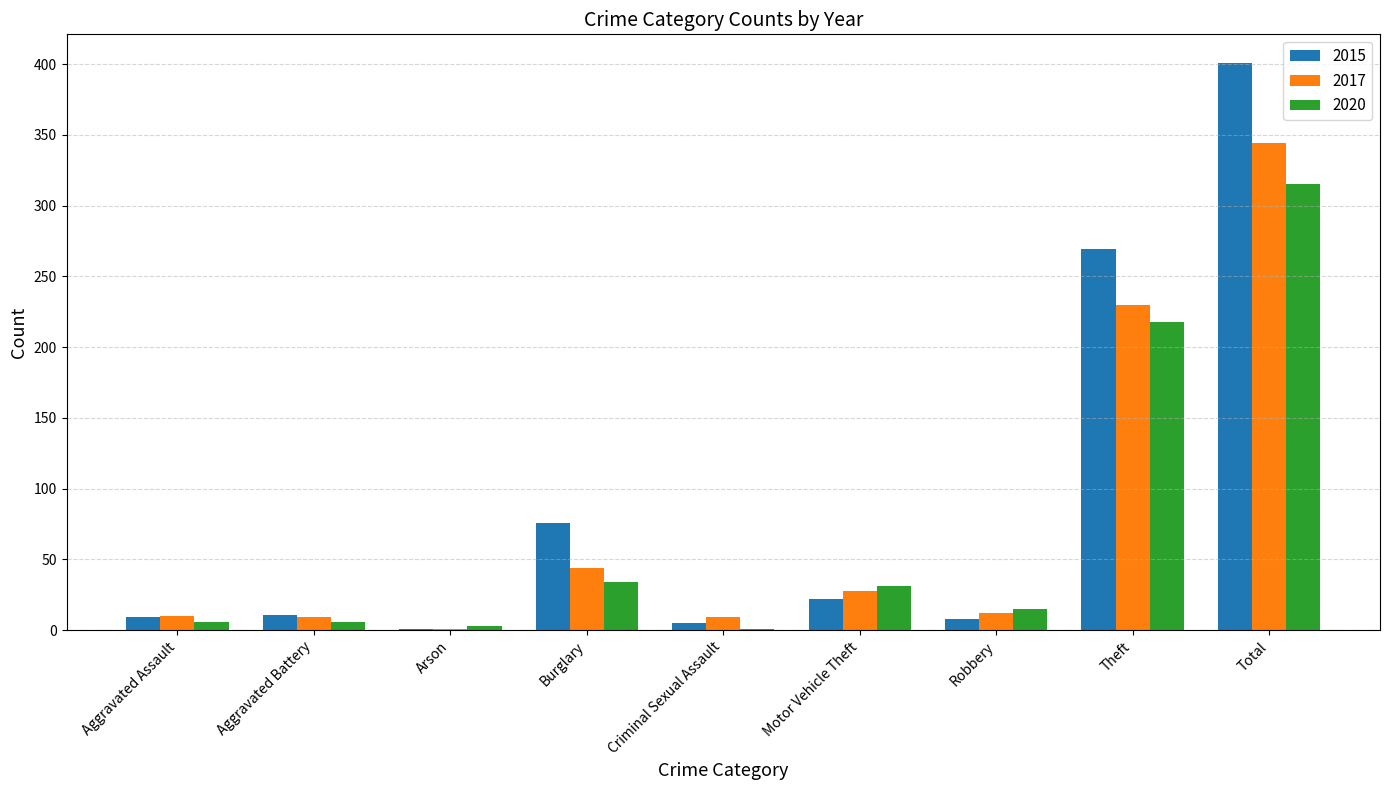

What is the total value across all series at Motor Vehicle Theft?

81